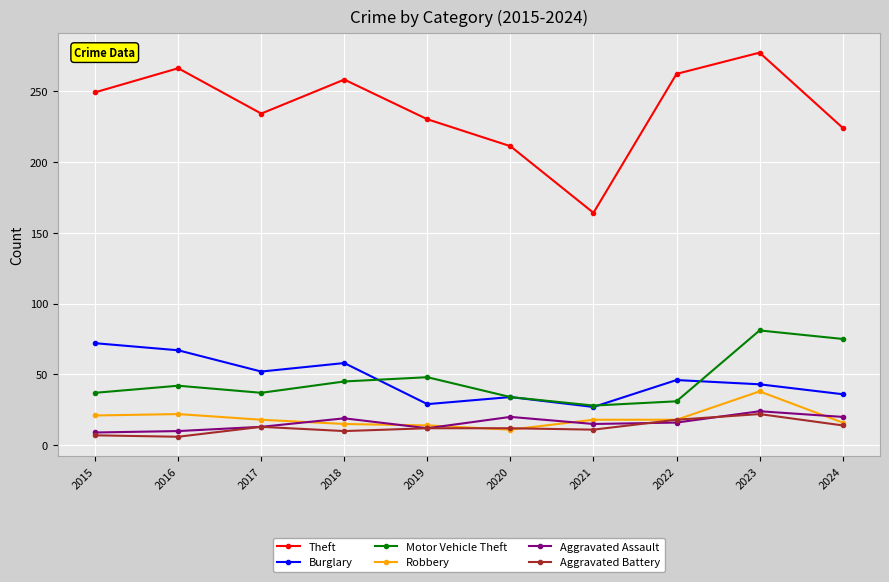

At which category is the sum across all series the highest?

2023